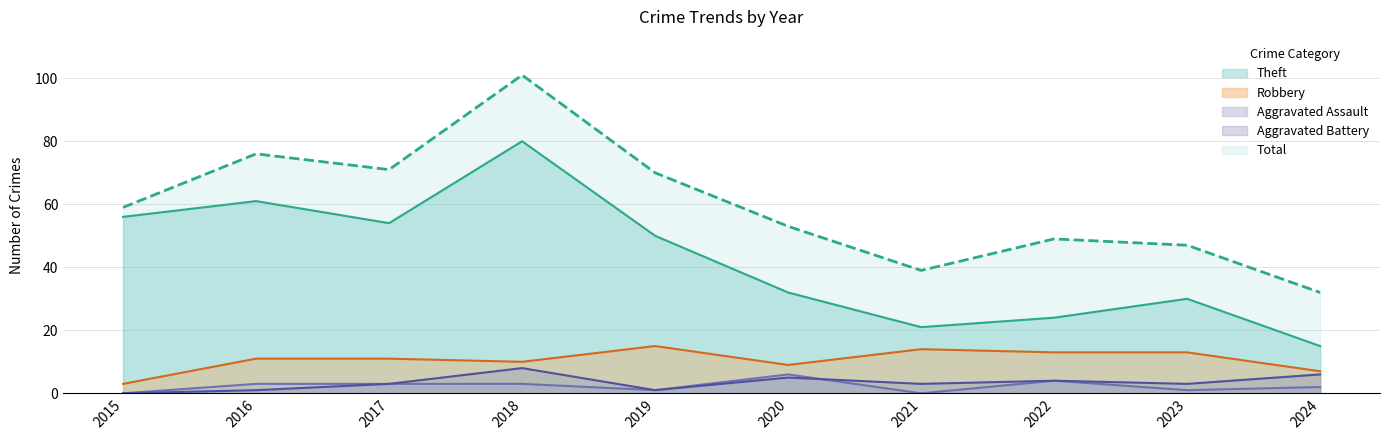

How many data points in Robbery are less than 11?

4